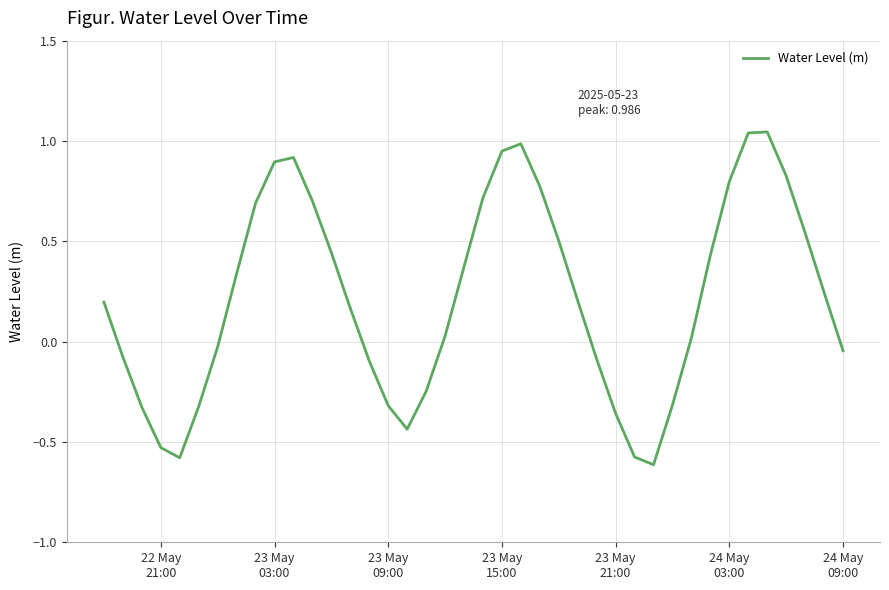

What is the difference between the maximum and minimum values?

1.7